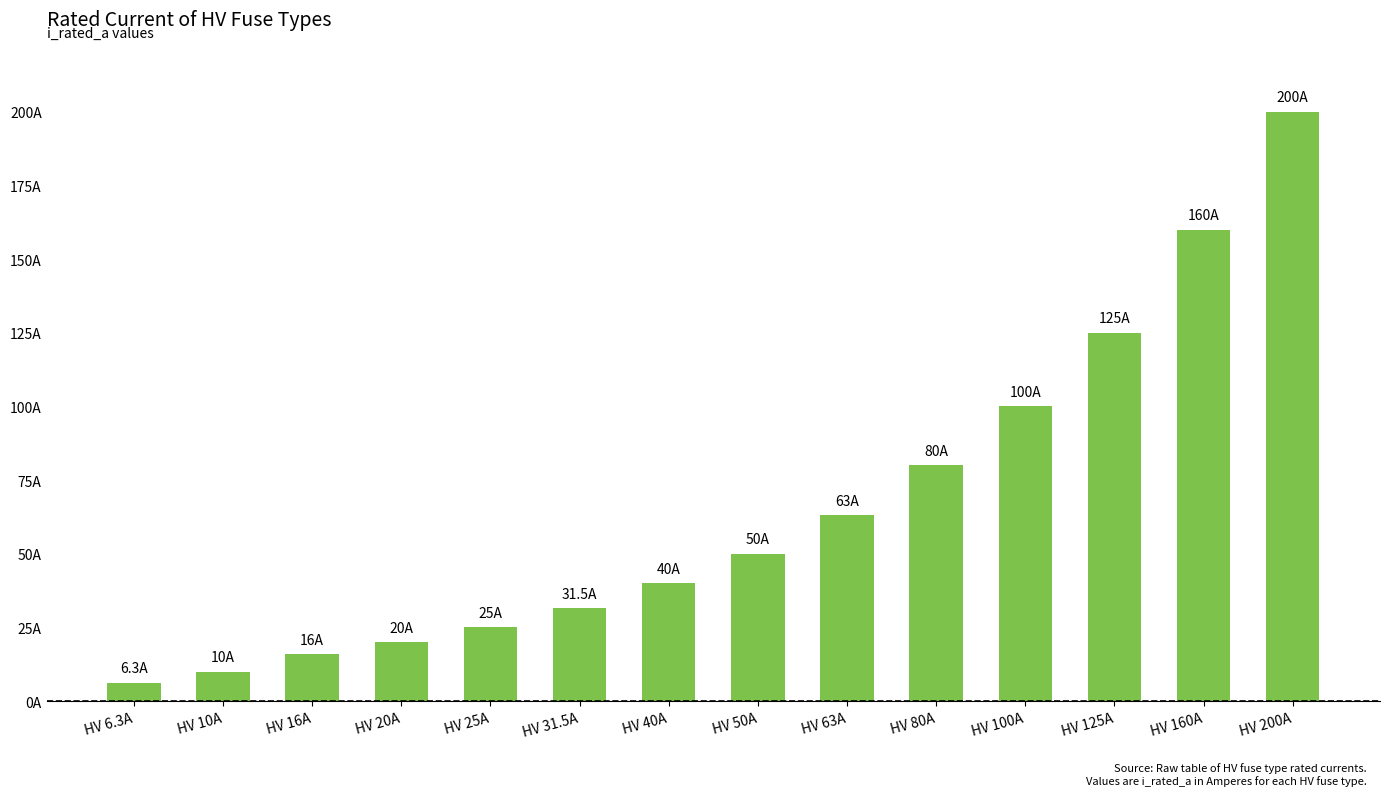

What is the average value?

66.2